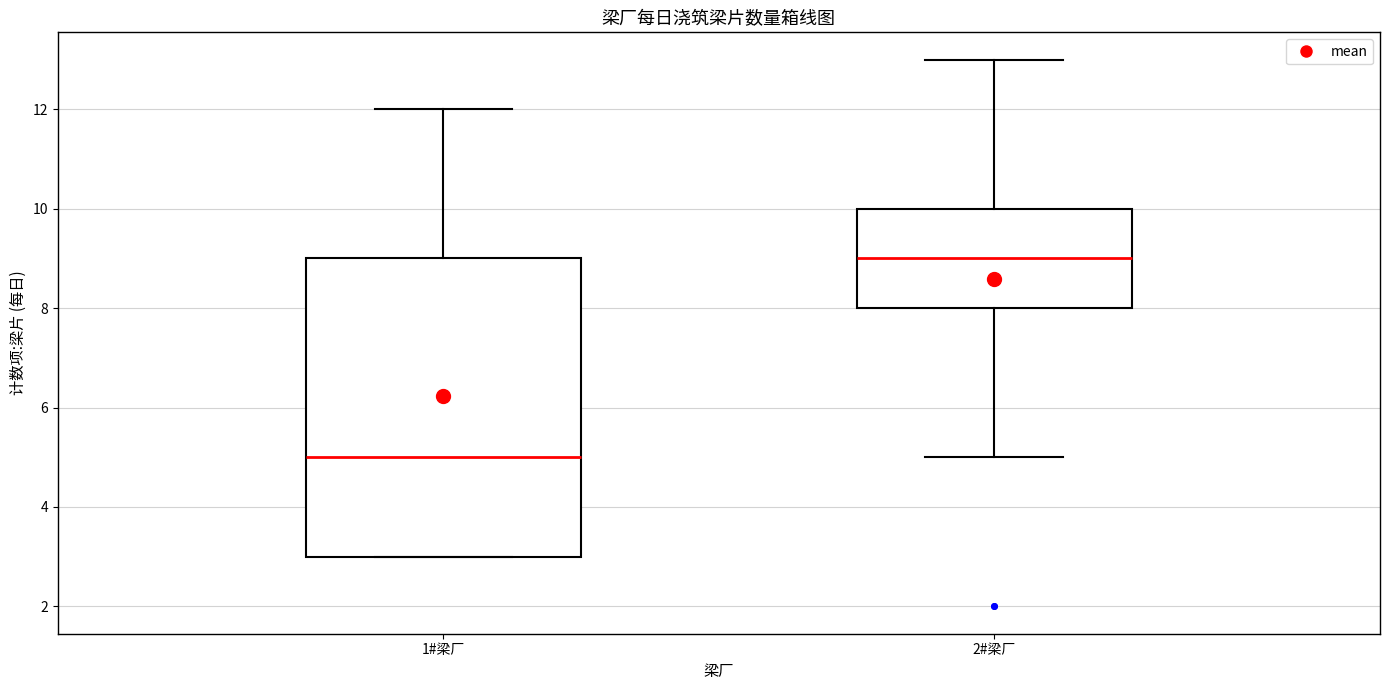

Comparing the boxes themselves (not the whiskers), which one is the tallest?

1#梁厂